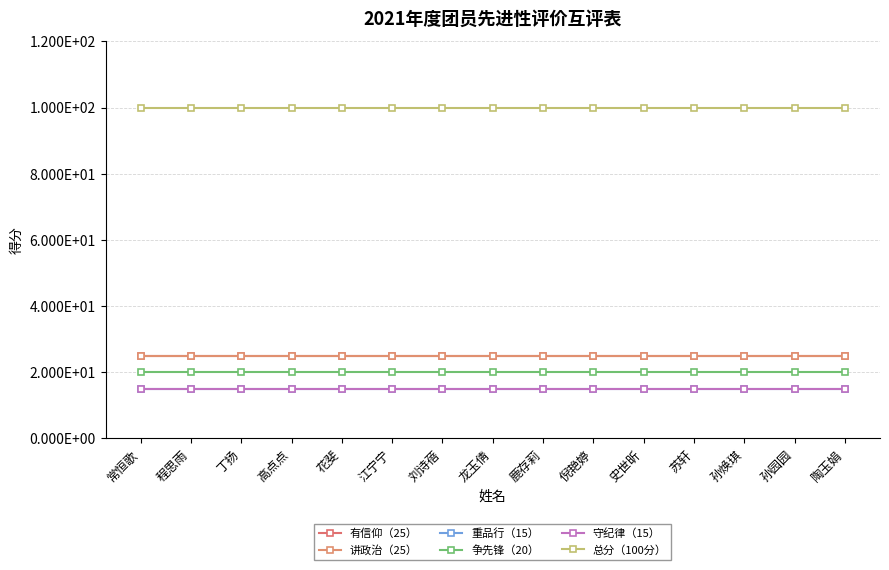

Reading left to right, transcribe all the data shown in this chart.

有信仰（25）: 常恒歌=25	程思雨=25	丁扬=25	高点点=25	花斐=25	江宁宁=25	刘诗蓓=25	龙玉倩=25	鹿存莉=25	倪艳婷=25	史世昕=25	苏轩=25	孙焕琪=25	孙园园=25	陶玉娟=25
讲政治（25）: 常恒歌=25	程思雨=25	丁扬=25	高点点=25	花斐=25	江宁宁=25	刘诗蓓=25	龙玉倩=25	鹿存莉=25	倪艳婷=25	史世昕=25	苏轩=25	孙焕琪=25	孙园园=25	陶玉娟=25
重品行（15）: 常恒歌=15	程思雨=15	丁扬=15	高点点=15	花斐=15	江宁宁=15	刘诗蓓=15	龙玉倩=15	鹿存莉=15	倪艳婷=15	史世昕=15	苏轩=15	孙焕琪=15	孙园园=15	陶玉娟=15
争先锋（20）: 常恒歌=20	程思雨=20	丁扬=20	高点点=20	花斐=20	江宁宁=20	刘诗蓓=20	龙玉倩=20	鹿存莉=20	倪艳婷=20	史世昕=20	苏轩=20	孙焕琪=20	孙园园=20	陶玉娟=20
守纪律（15）: 常恒歌=15	程思雨=15	丁扬=15	高点点=15	花斐=15	江宁宁=15	刘诗蓓=15	龙玉倩=15	鹿存莉=15	倪艳婷=15	史世昕=15	苏轩=15	孙焕琪=15	孙园园=15	陶玉娟=15
总分（100分）: 常恒歌=100	程思雨=100	丁扬=100	高点点=100	花斐=100	江宁宁=100	刘诗蓓=100	龙玉倩=100	鹿存莉=100	倪艳婷=100	史世昕=100	苏轩=100	孙焕琪=100	孙园园=100	陶玉娟=100